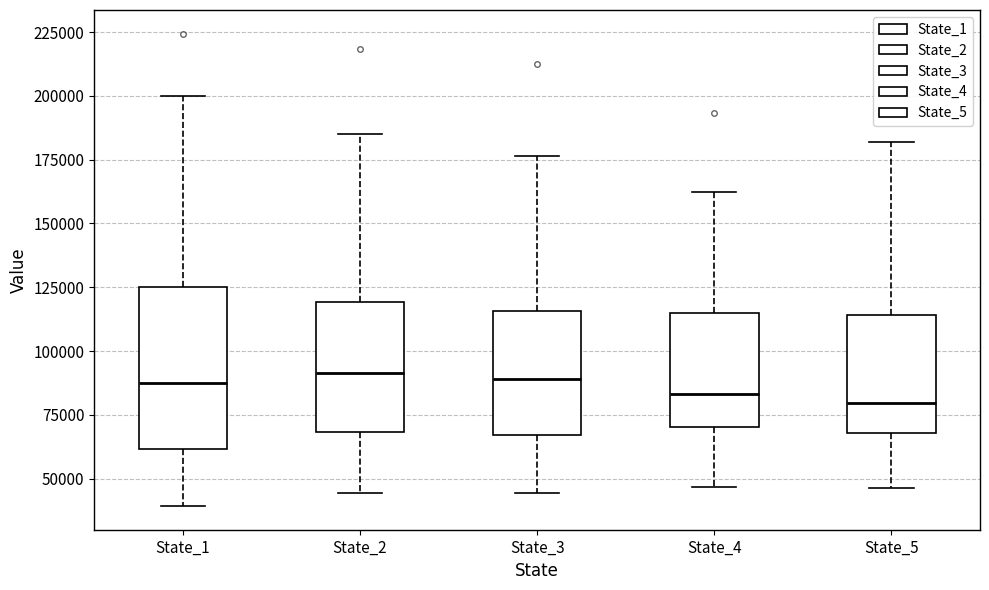

Reading left to right, read every box against the y-axis: the position of its median line, the range the box covers, and the ends of its whiskers. The values are not printed on the chart, so give them approximately, as read against the axis.

State_1: median 90000, box 60000 to 125000, whiskers 40000 to 200000
State_2: median 90000, box 70000 to 120000, whiskers 45000 to 185000
State_3: median 90000, box 65000 to 115000, whiskers 45000 to 175000
State_4: median 85000, box 70000 to 115000, whiskers 45000 to 160000
State_5: median 80000, box 70000 to 115000, whiskers 45000 to 180000